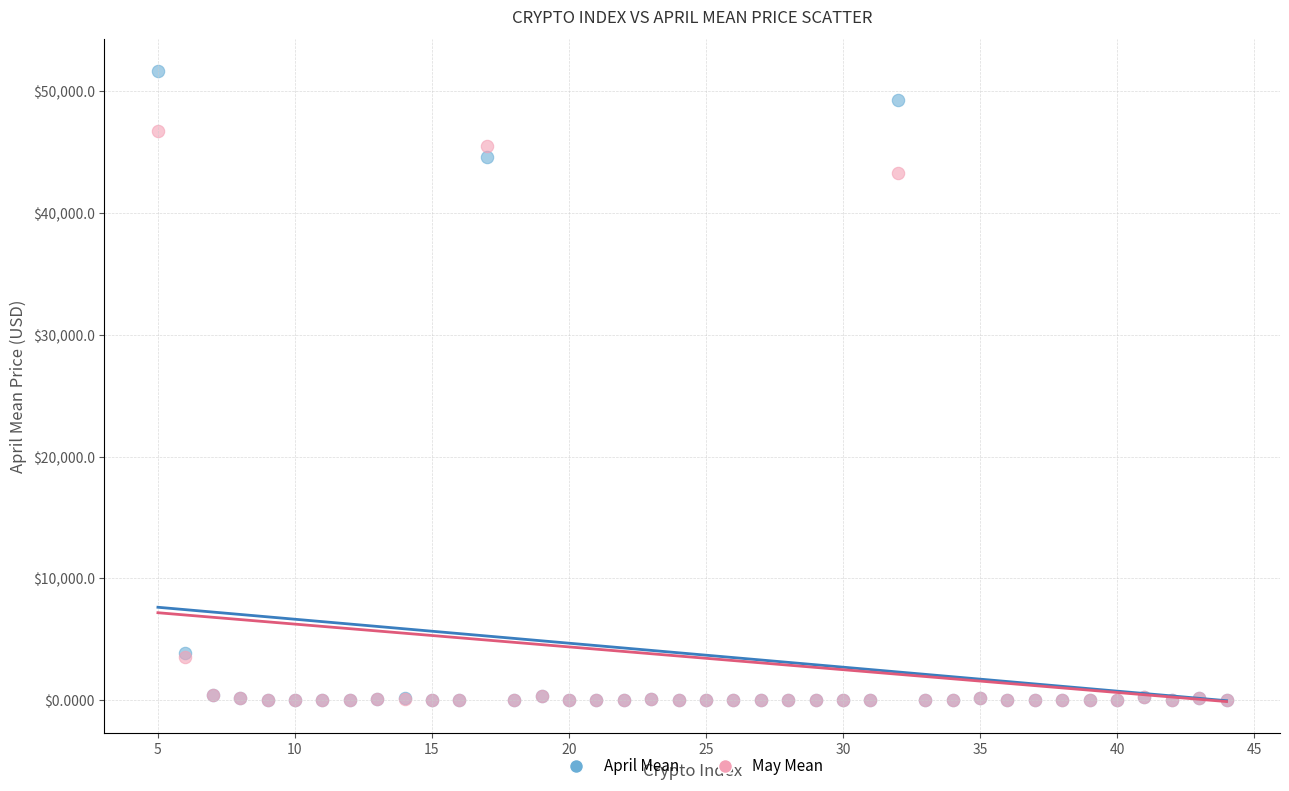

Across all series, what Y value is closest to 25841?

43271.3